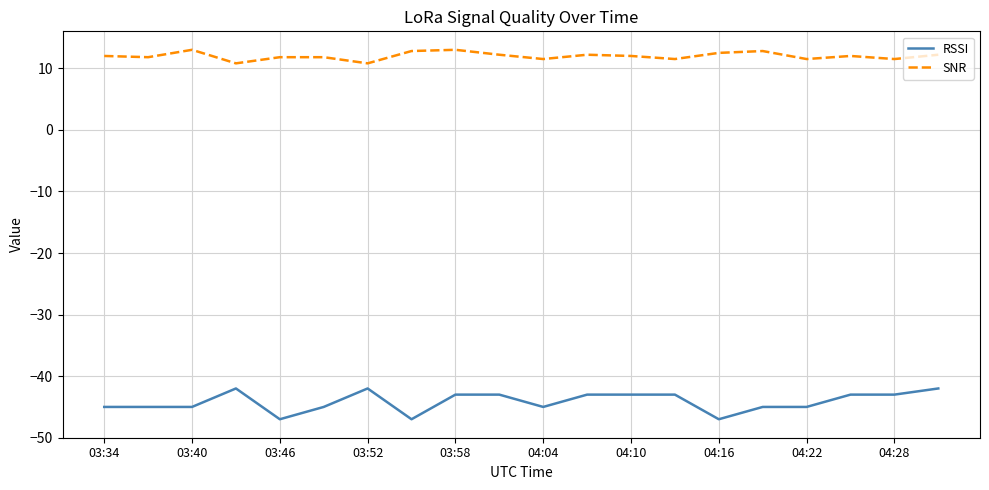

What is the smallest value displayed?

-47.0